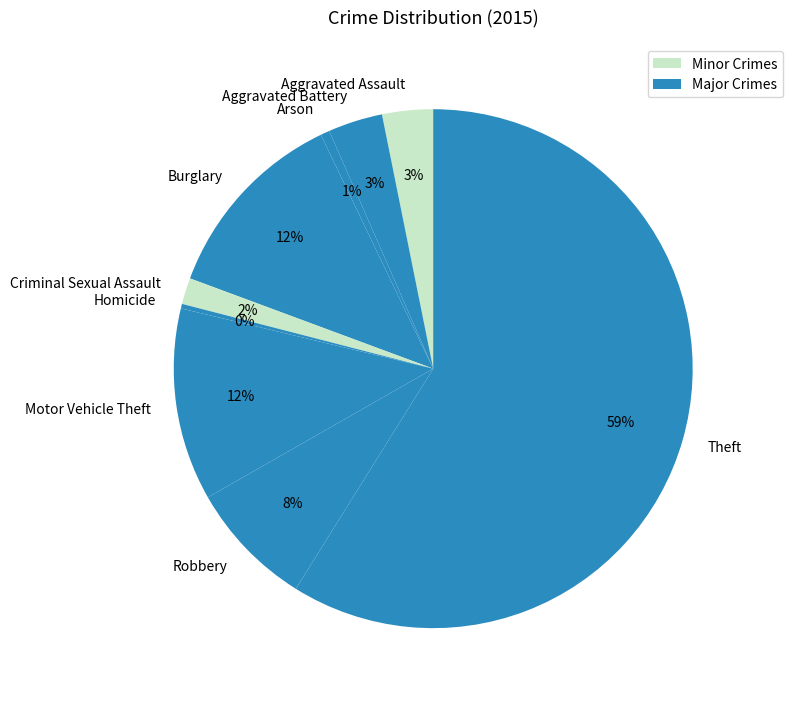

True or false: Robbery accounts for 8% of the total.

True